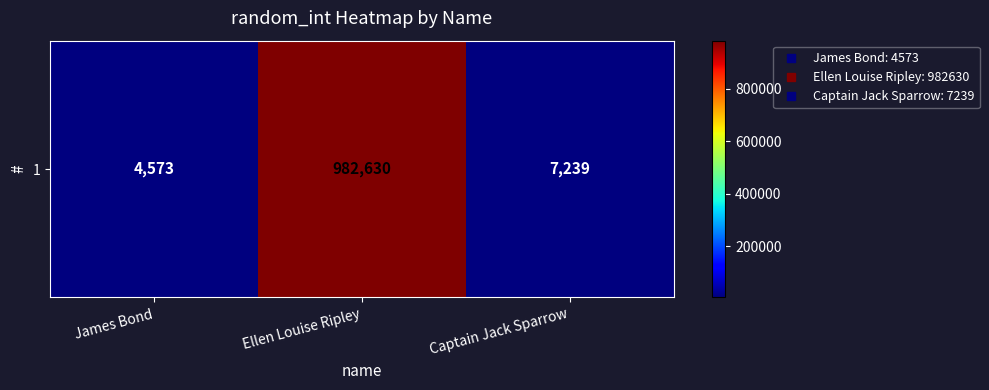

The chart shows a value of 10163 at Captain Jack Sparrow. True or false?

False